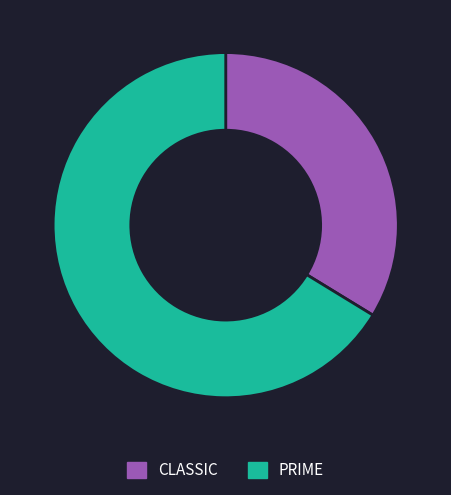

Combined, do CLASSIC and PRIME account for over 50%?

Yes